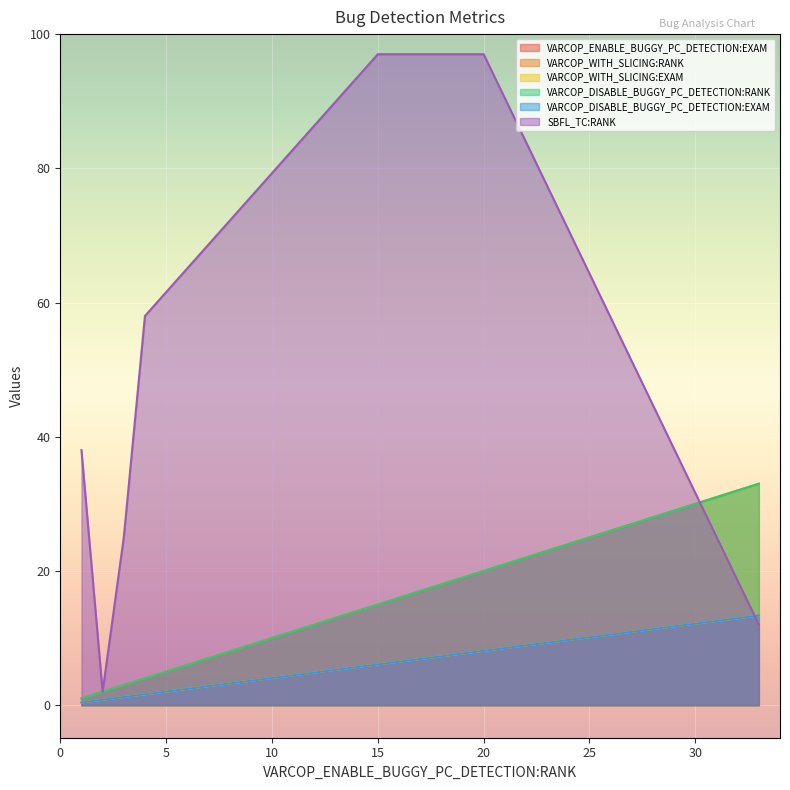

Which category has the highest value in the SBFL_TC:RANK series?

20